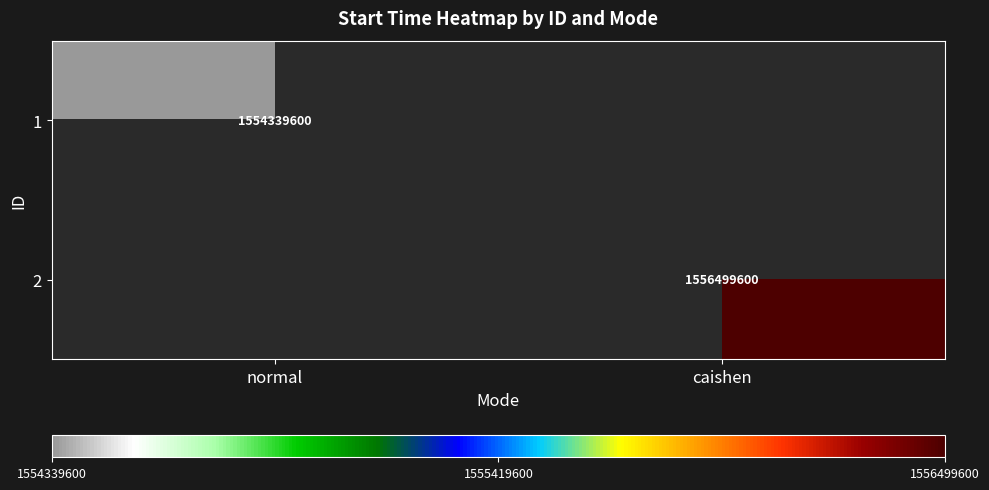

Is it true that 1 equals 2205604577 at normal?

False